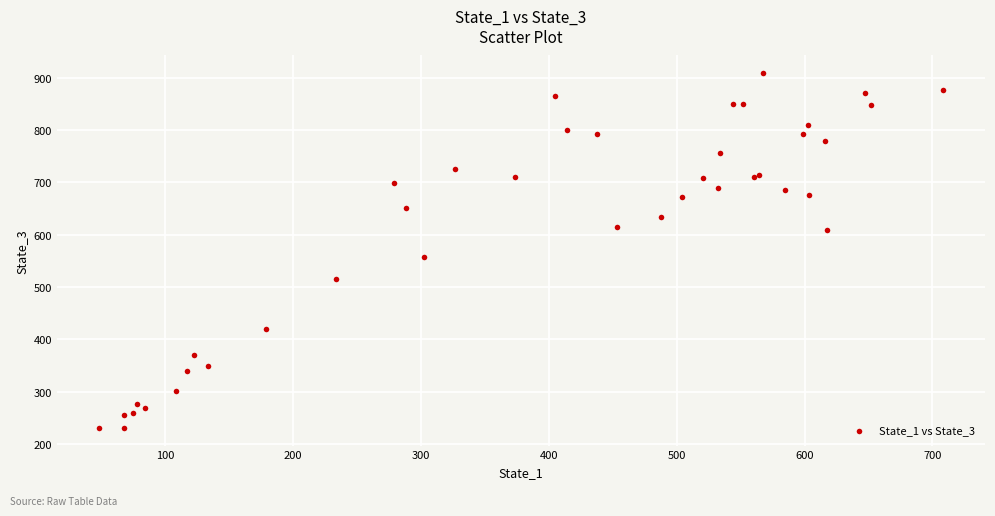

What Y value in the scatter plot is closest to 569?

557.0